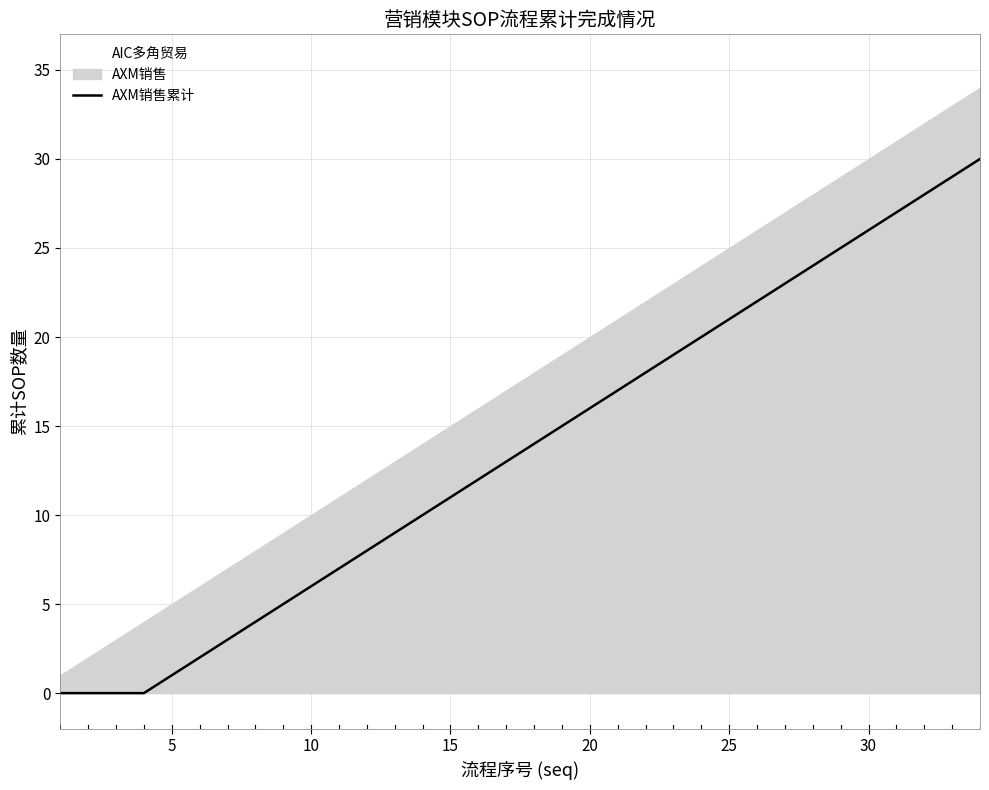

Reading right to left, list all the values displayed in this chart.

30	29	28	27	26	25	24	23	22	21	20	19	18	17	16	15	14	13	12	11	10	9	8	7	6	5	4	3	2	1	0	0	0	0